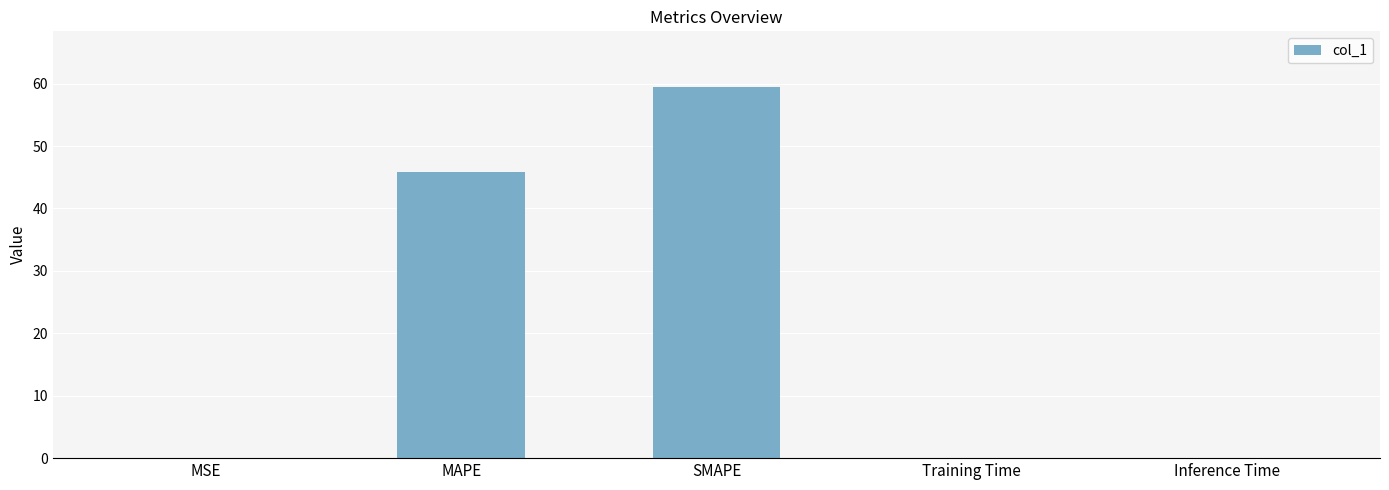

Between Training Time and SMAPE, which is larger?

SMAPE